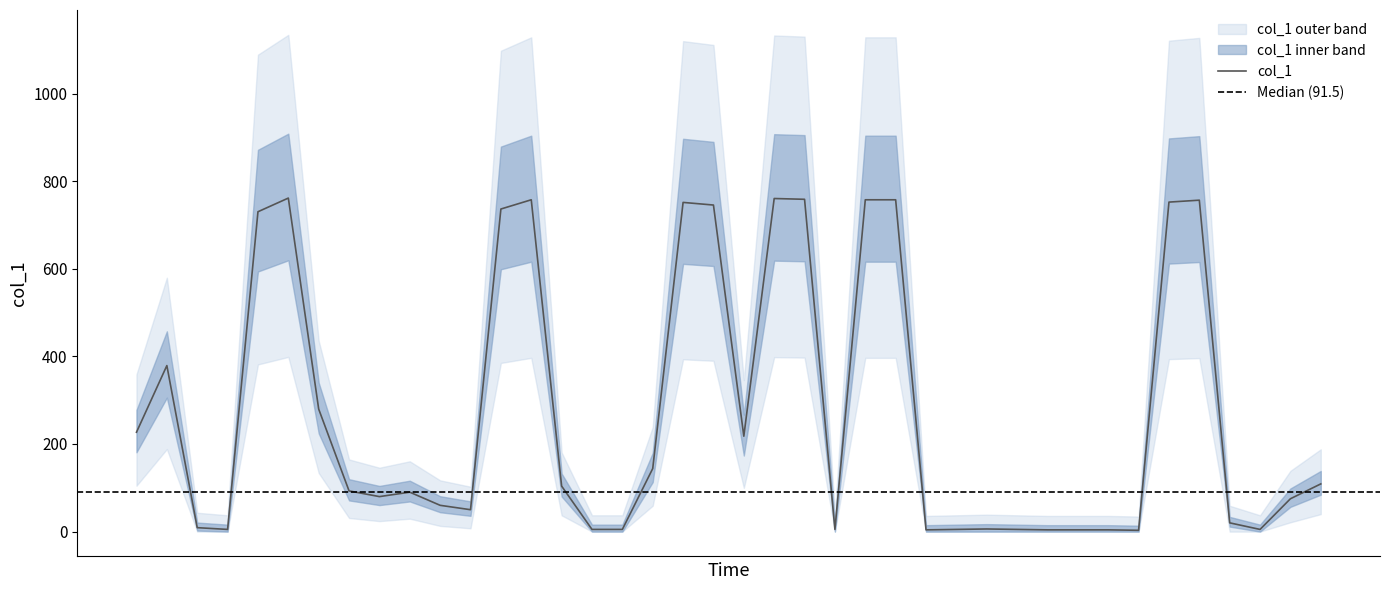

Where is the data nearest to the value 382?

2019-06-16 18:56:09